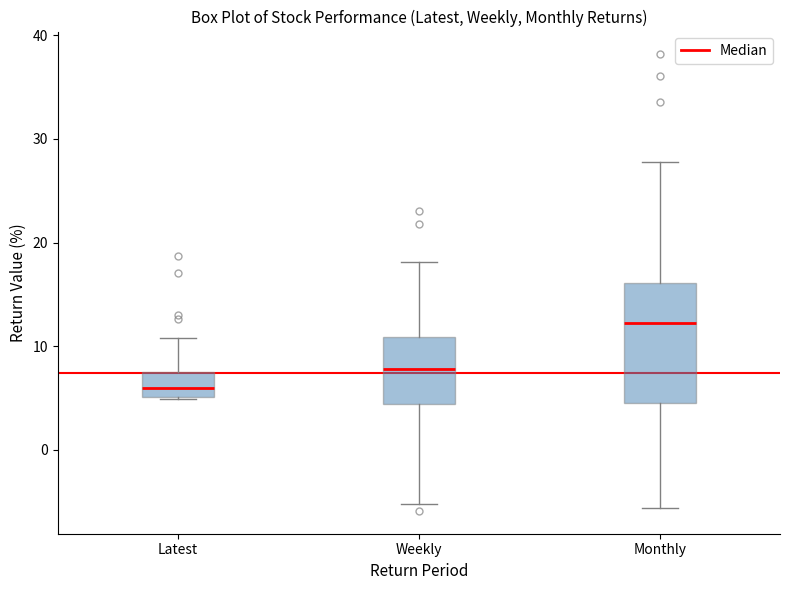

Reading left to right, transcribe this box plot: for each box, give where its median line is, the range the box spans, and where its two whiskers end, as read against the y-axis. The values are not printed on the chart, so give them approximately, as read against the axis.

Latest: median 6, box 5 to 7, whiskers 5 to 11
Weekly: median 8, box 4 to 11, whiskers -5 to 18
Monthly: median 12, box 5 to 16, whiskers -6 to 28